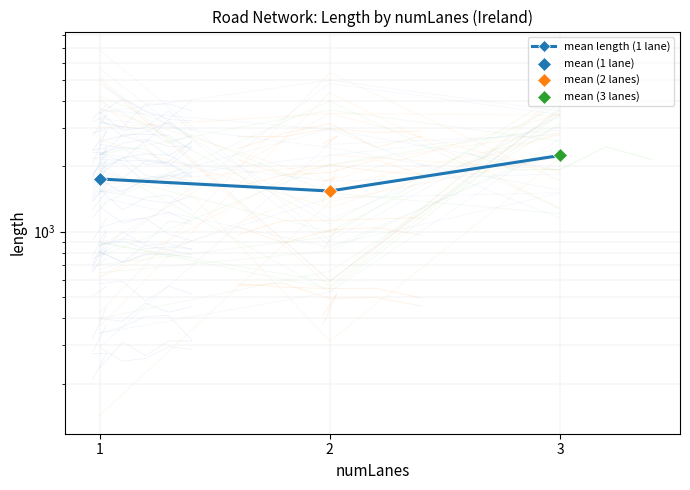

Between 2 and 3, which is larger?

3